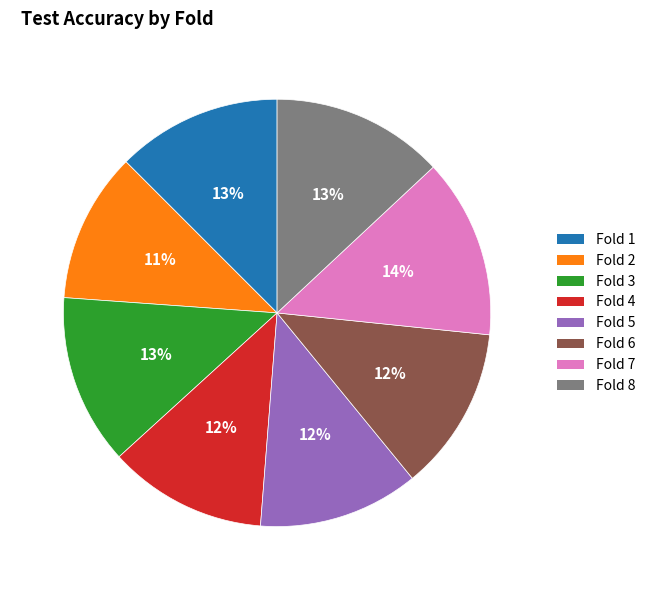

True or false: Fold 8 accounts for 1% of the total.

False